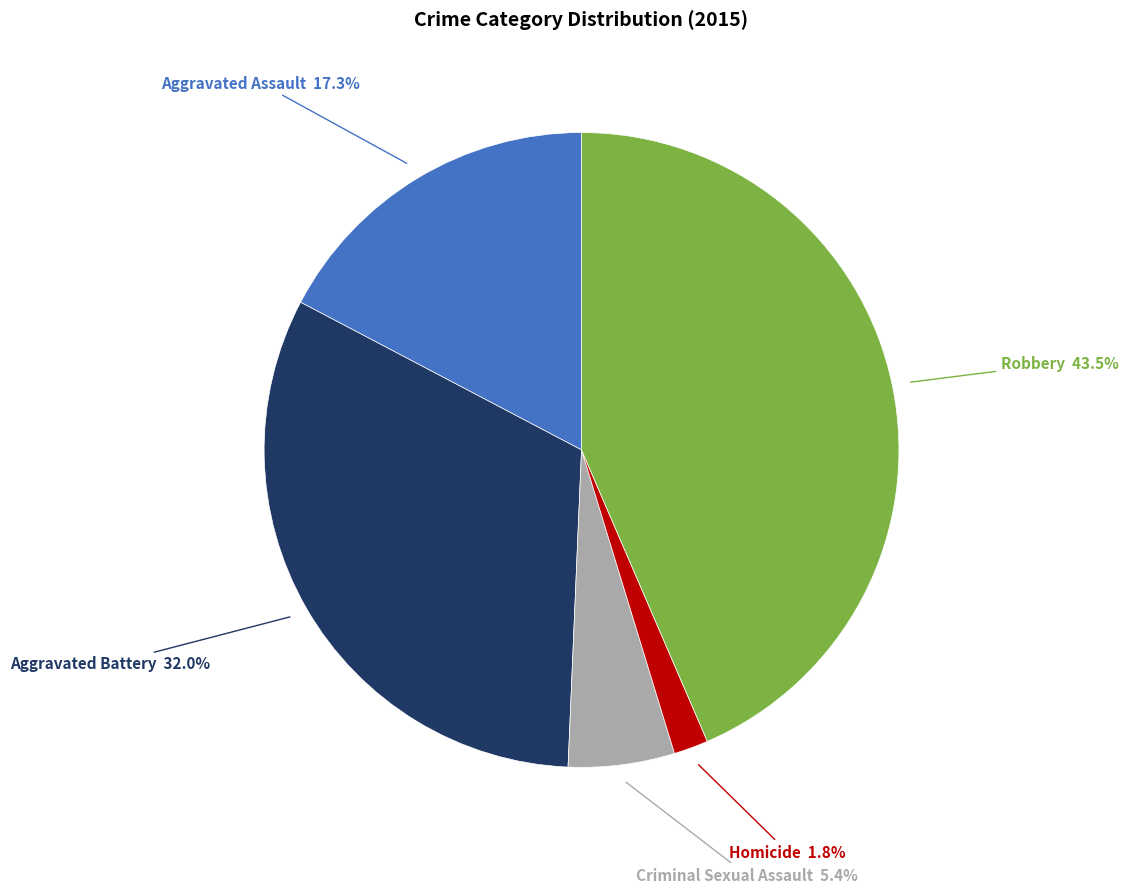

How many slices are in this pie chart?

5